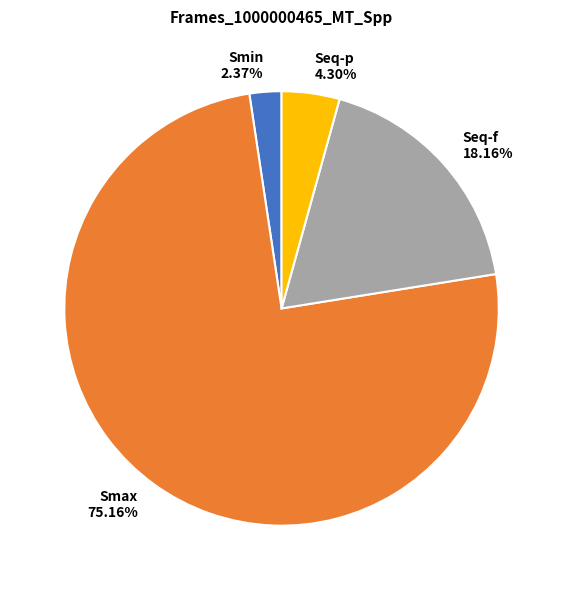

Which category has the biggest portion of the pie?

Smax